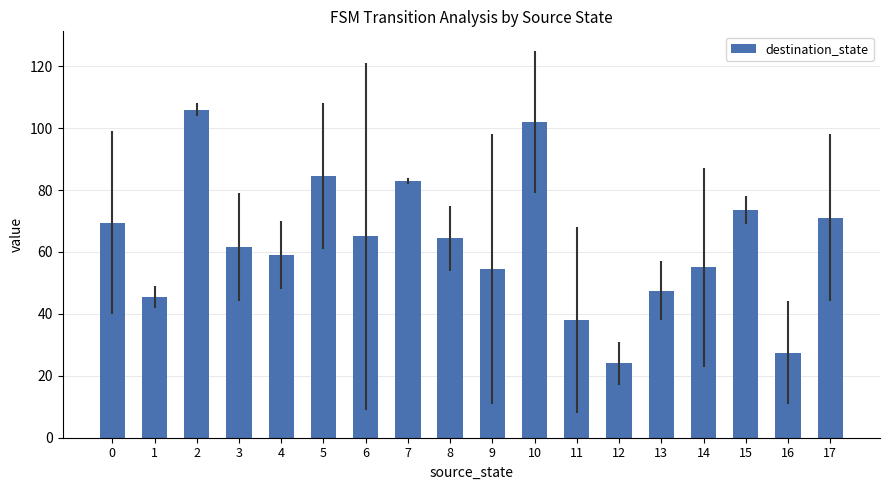

Which has a higher value, 3 or 13?

3